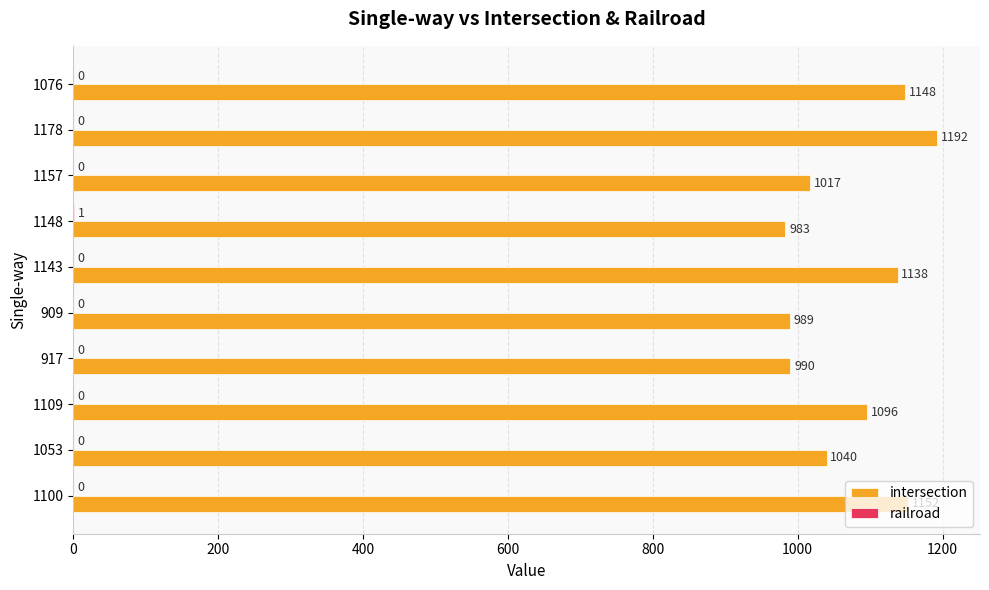

What value does the intersection series have at 909, to the nearest 50?

1000